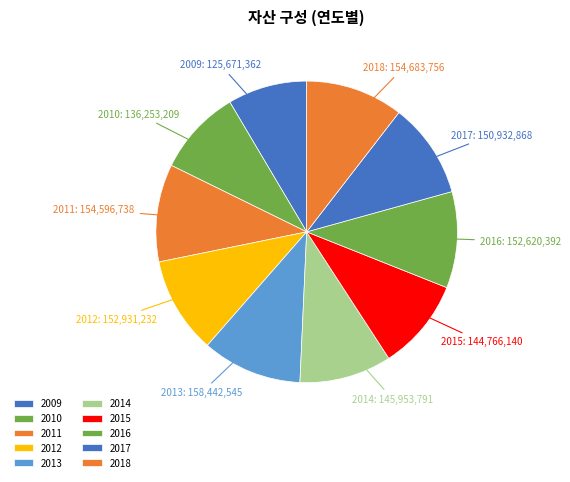

The 2012 slice represents 17% of the pie. True or false?

False